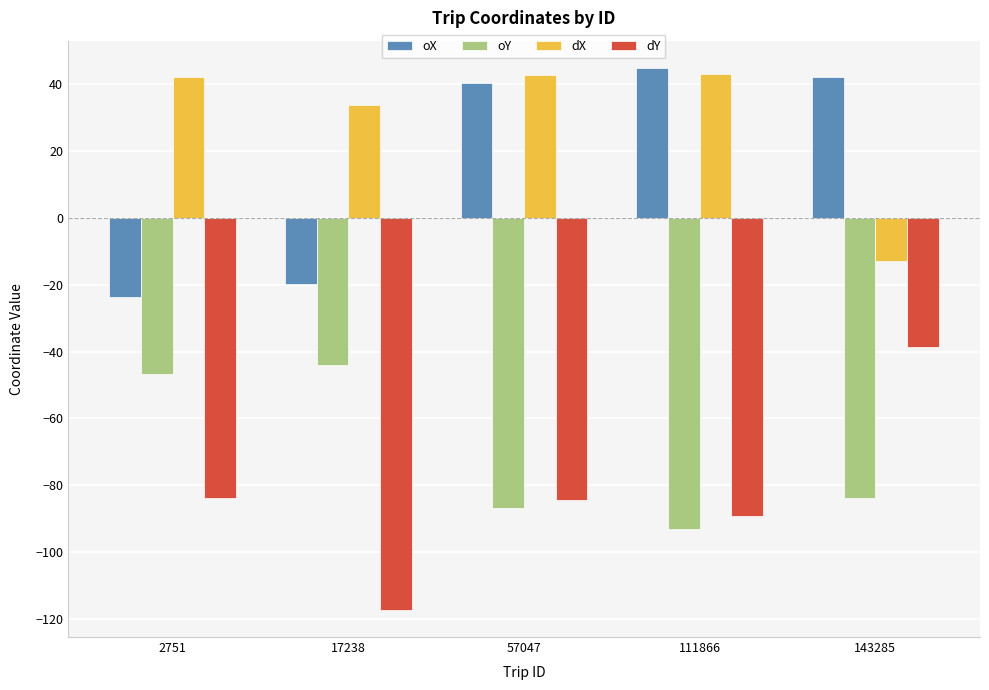

Are the bars grouped side by side (vs. stacked)?

Yes